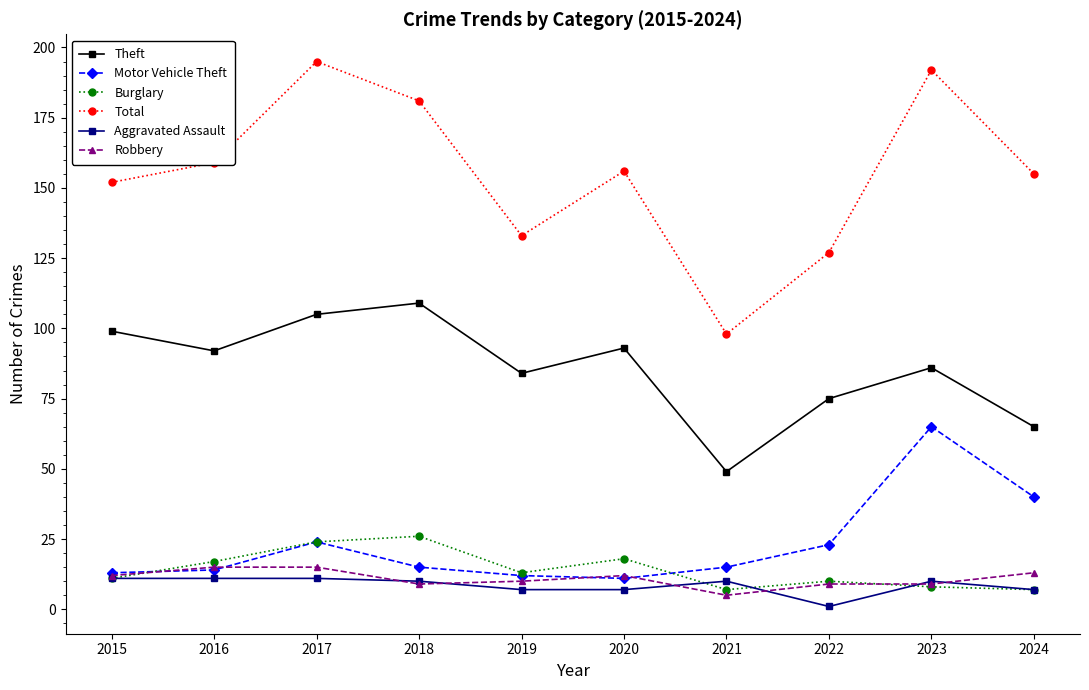

List the series in order of their peak value, lowest first.

Aggravated Assault, Robbery, Burglary, Motor Vehicle Theft, Theft, Total